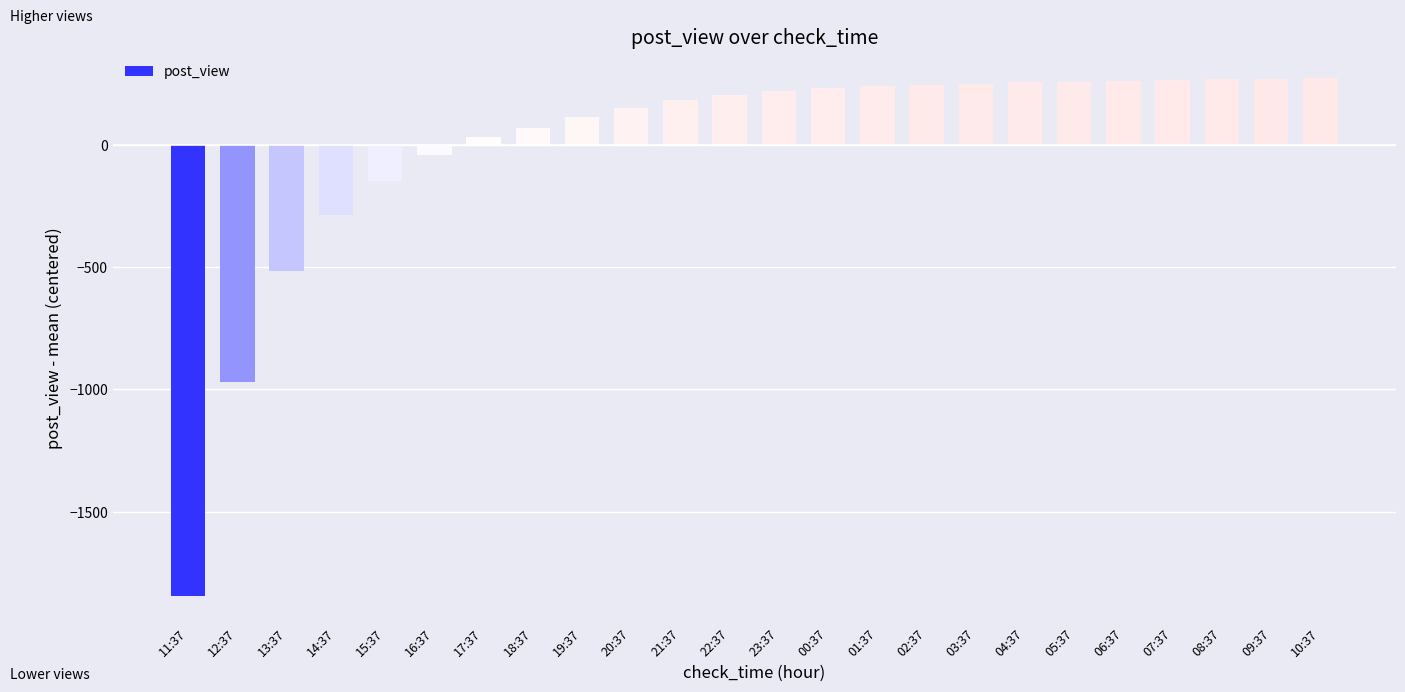

The chart shows a value of 240.8 at 01:37. True or false?

True